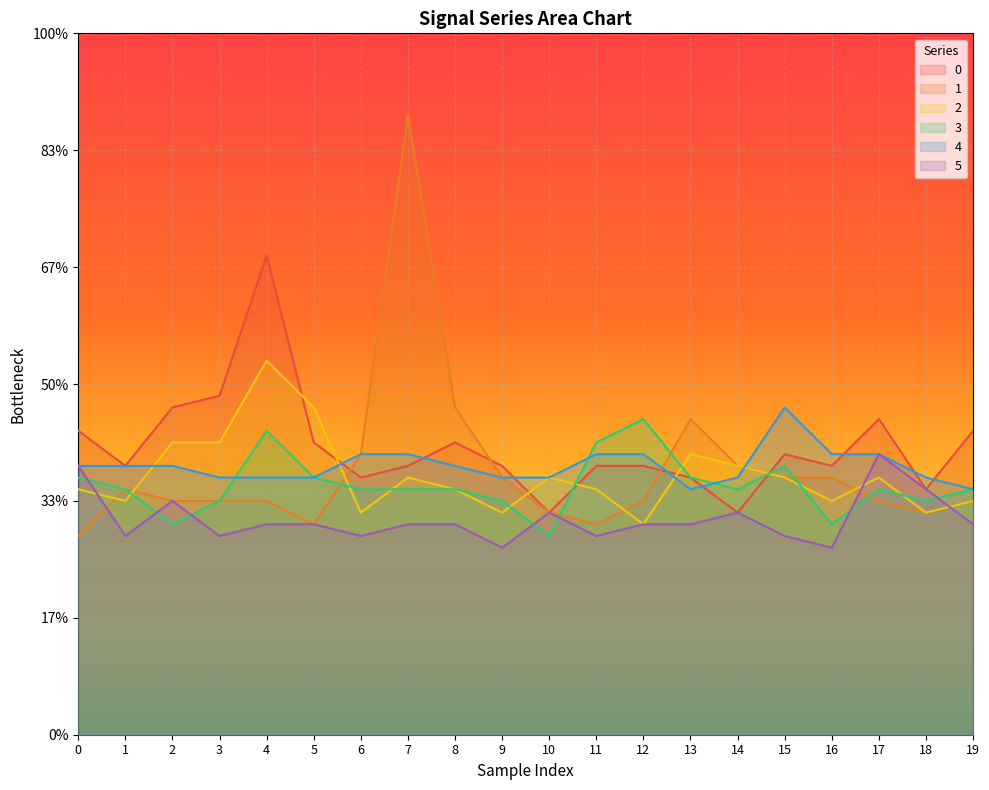

The 4 series shows 0.3 at 16. True or false?

False